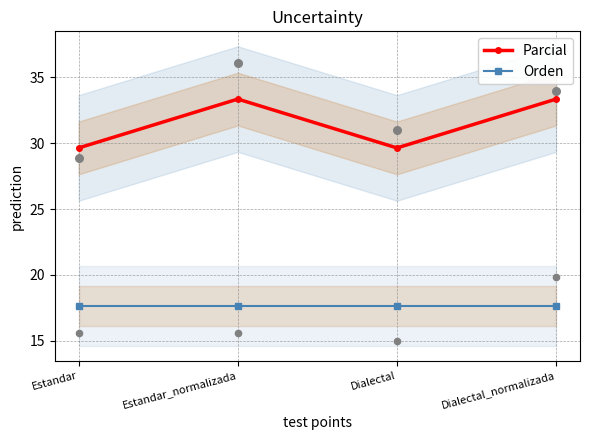

What is the total value across all series at Dialectal?

47.3